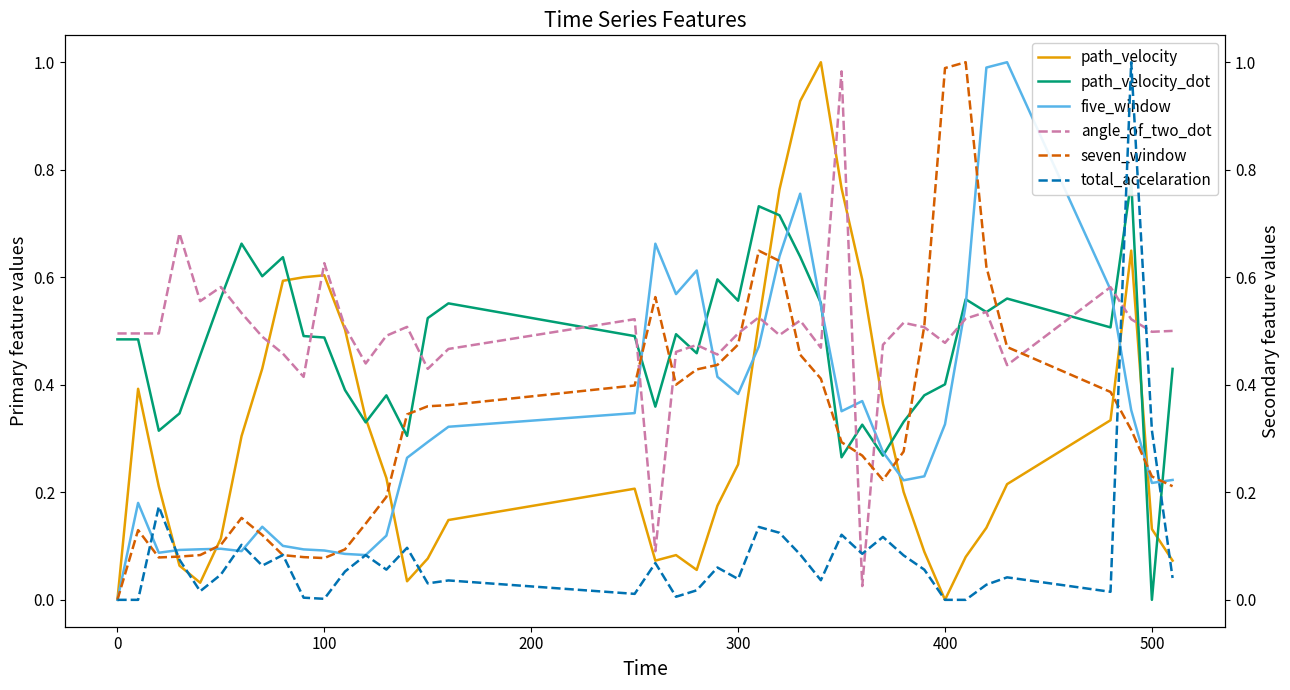

How many positive values does the path_velocity series have?

38